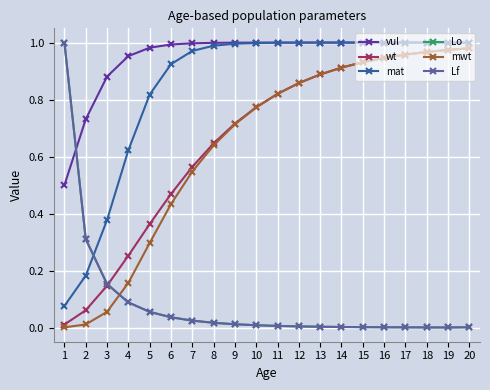

At which label does vul reach its peak?

20